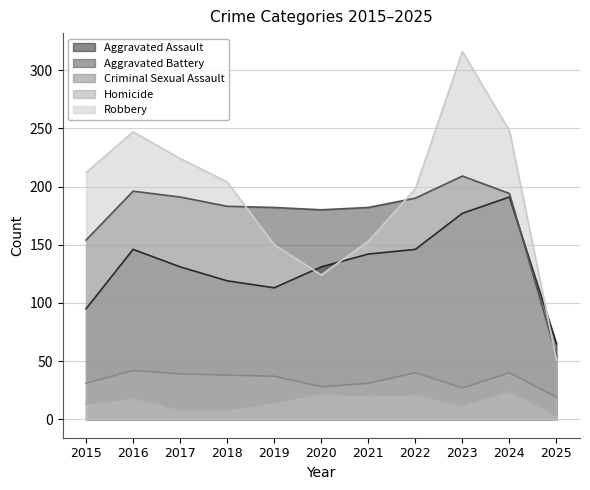

What are all the series names shown in the legend?

Aggravated Assault, Aggravated Battery, Criminal Sexual Assault, Homicide, Robbery